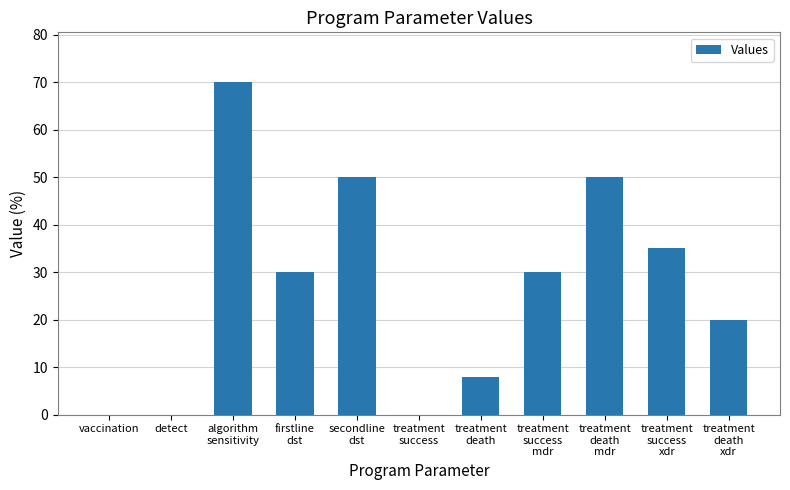

What is the maximum value shown in the chart?

70